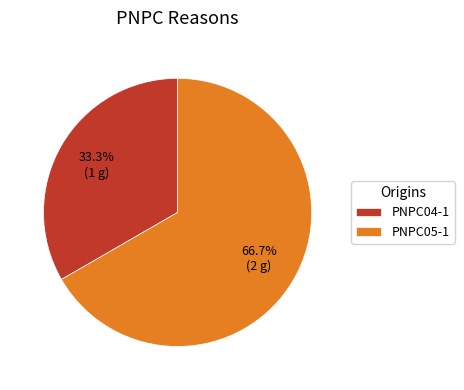

What is the largest slice in the pie chart?

PNPC05-1